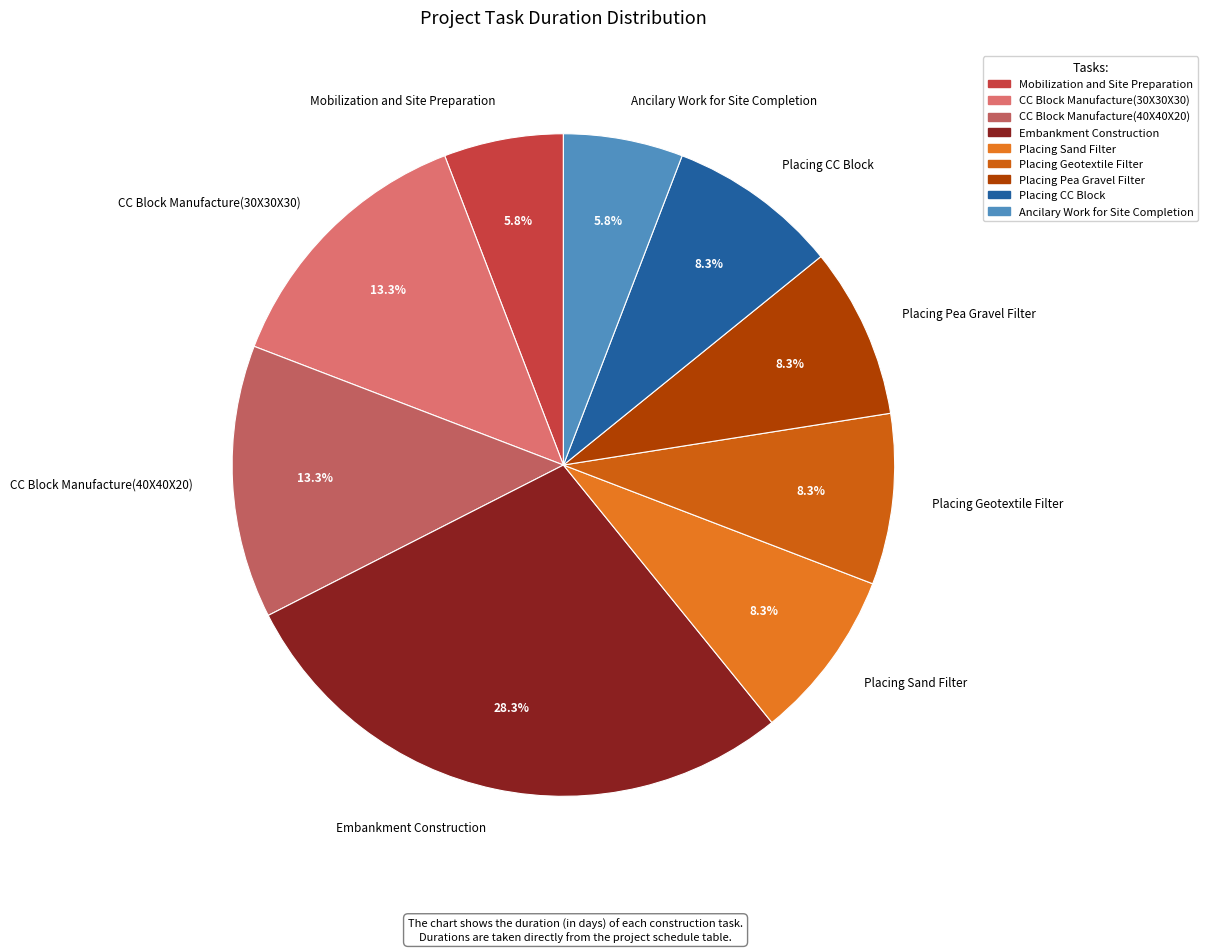

How many slices are in this pie chart?

9